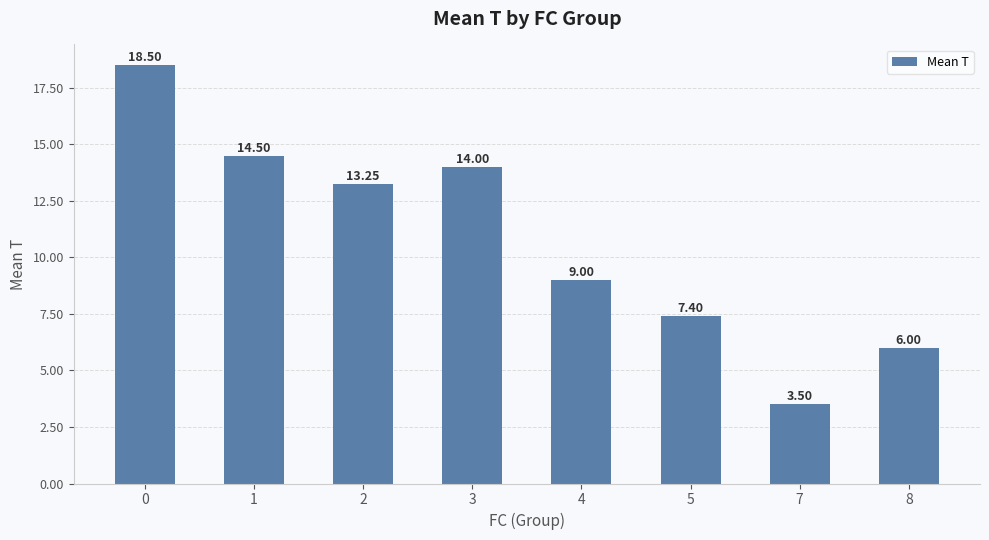

How many values are below 13?

4